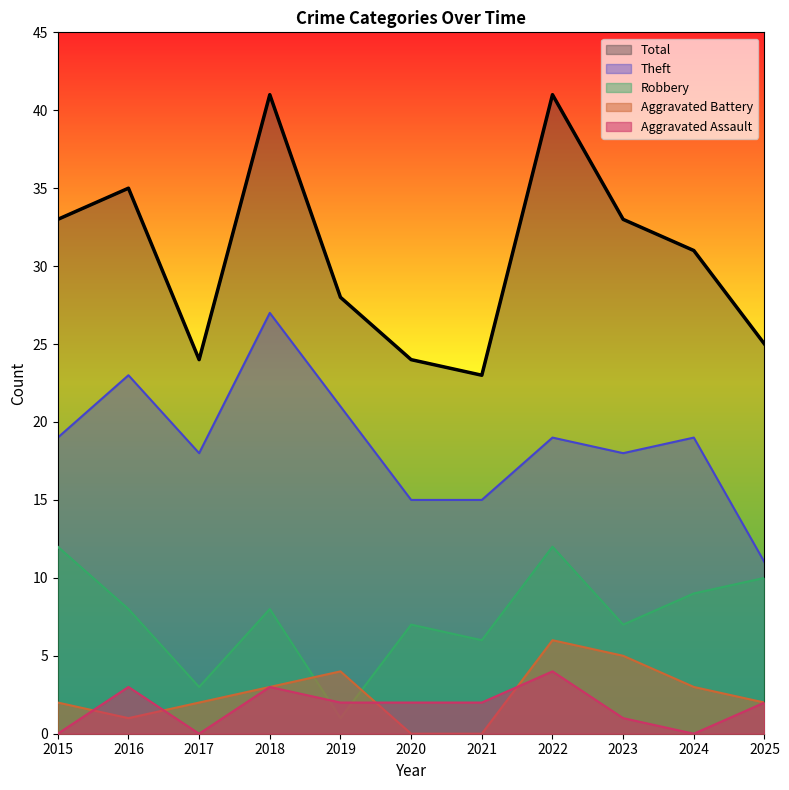

The Aggravated Battery series shows 2 at 2025. True or false?

True